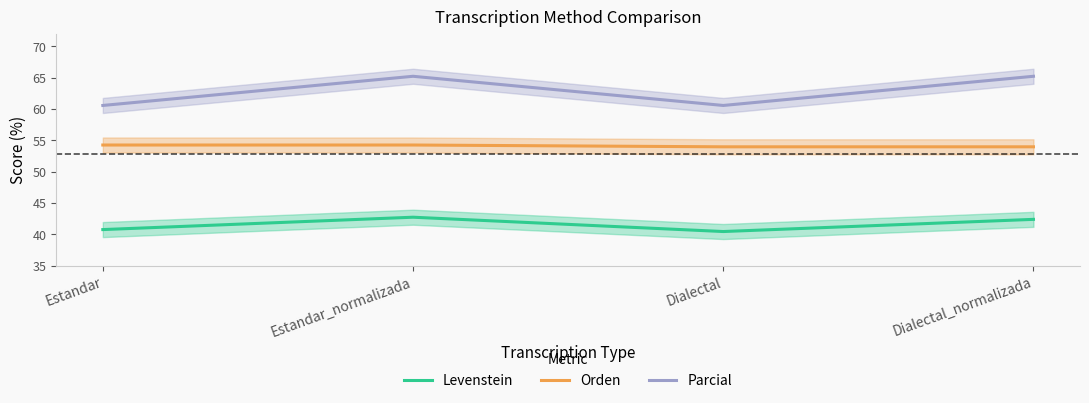

True or false: Parcial has more than 1 points higher than both neighbors.

False